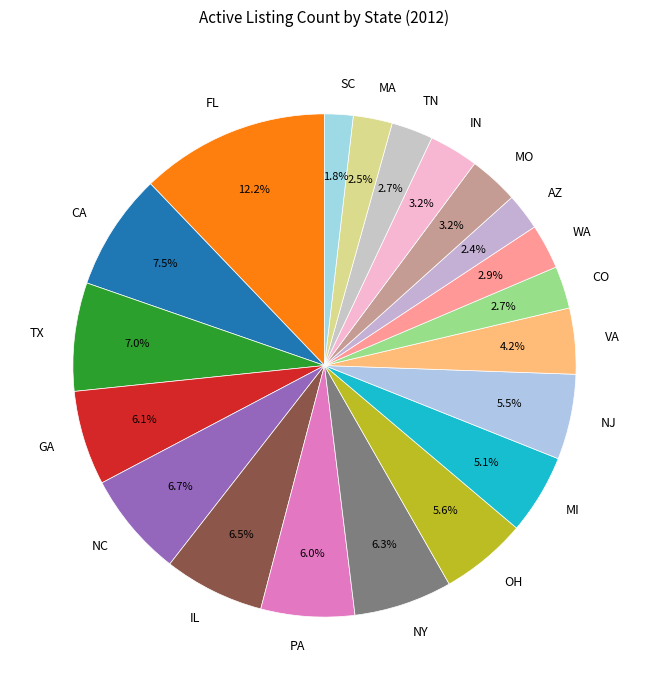

Between NJ and MA, which is larger?

NJ